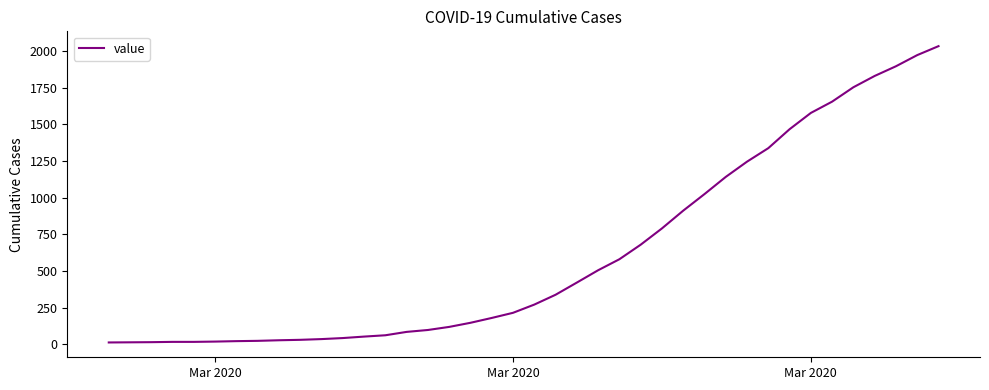

What is the greatest value displayed?

2032